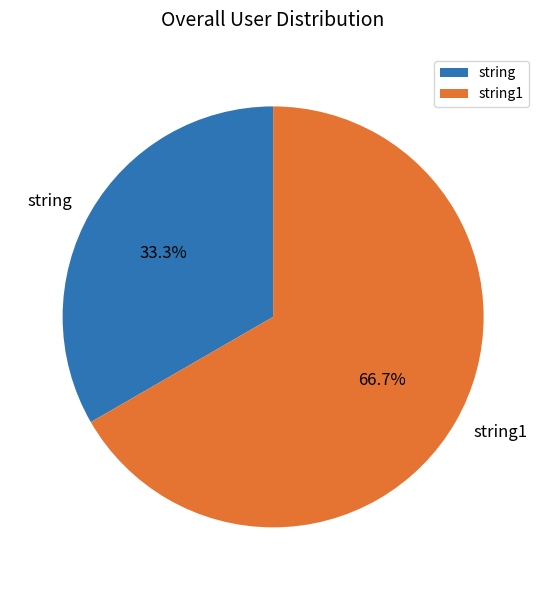

Rank the categories by value from highest to lowest.

string1, string